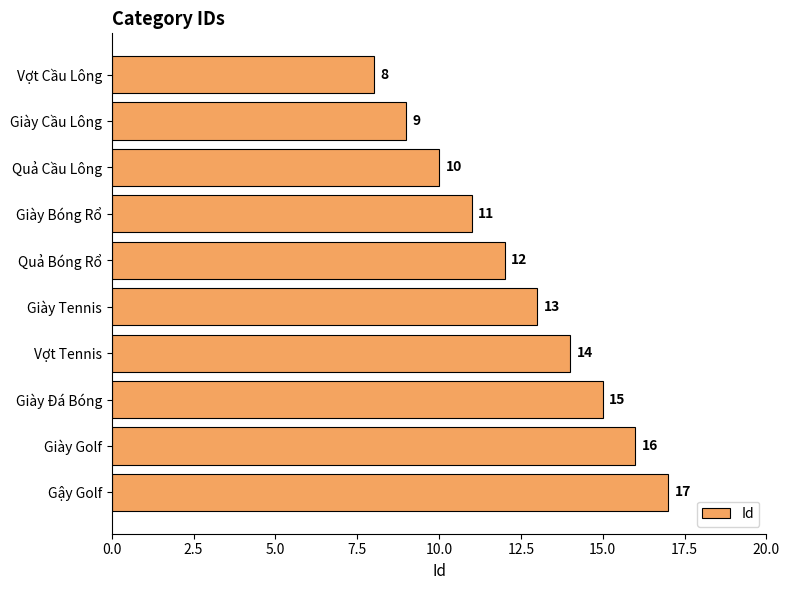

At which label is the value closest to 12?

Quả Bóng Rổ